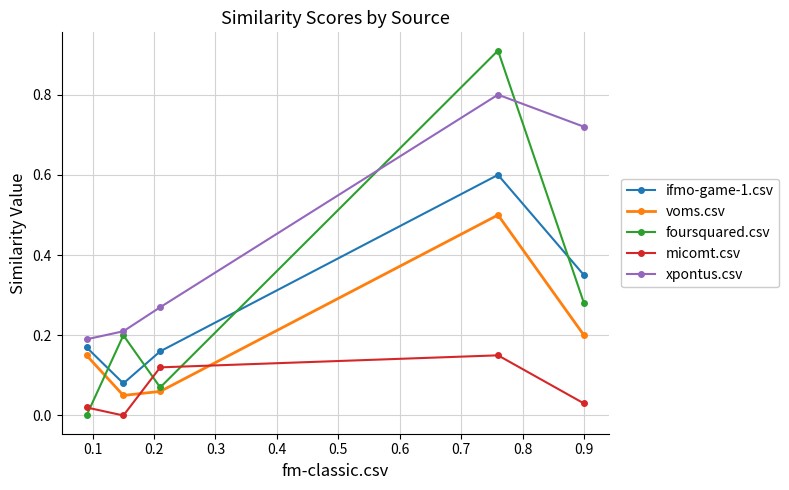

True or false: micomt.csv and ifmo-game-1.csv cross at least once.

False